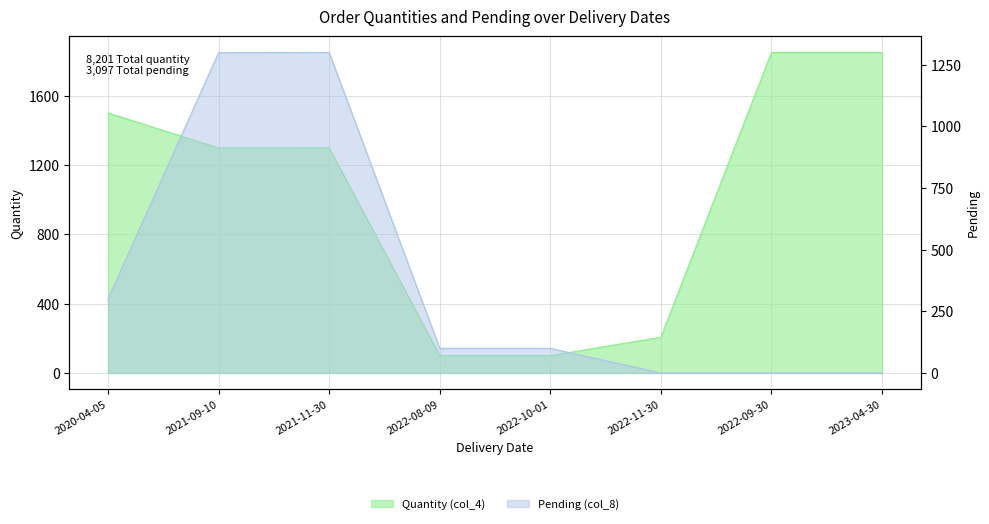

Reading right to left, list all the values displayed in this chart.

Quantity (col_4): 1849	1849	206	100	100	1299	1298	1500
Pending (col_8): 0	0	0	100	100	1299	1298	300